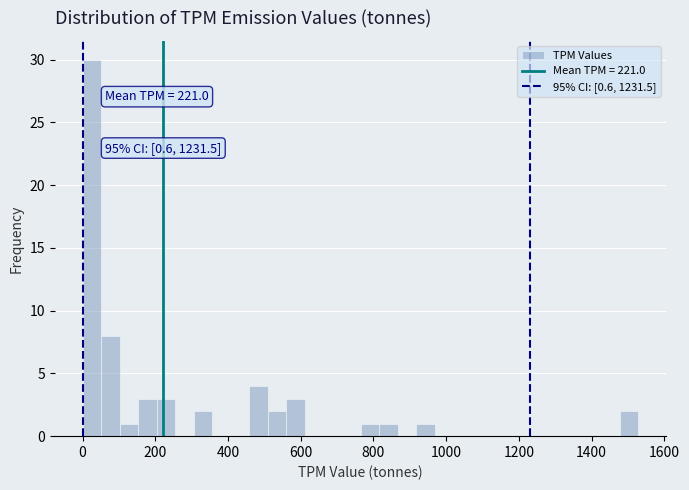

Read against the x-axis, roughly where is the centre of the tallest bar?

20